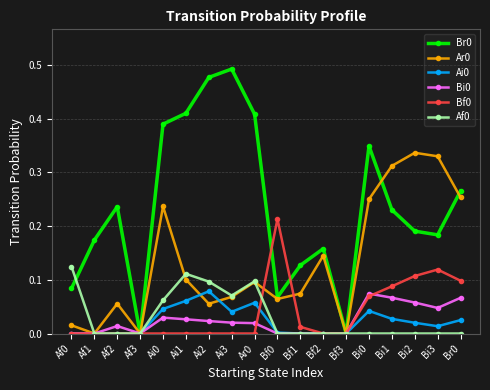

What position from the left is Af3?

4